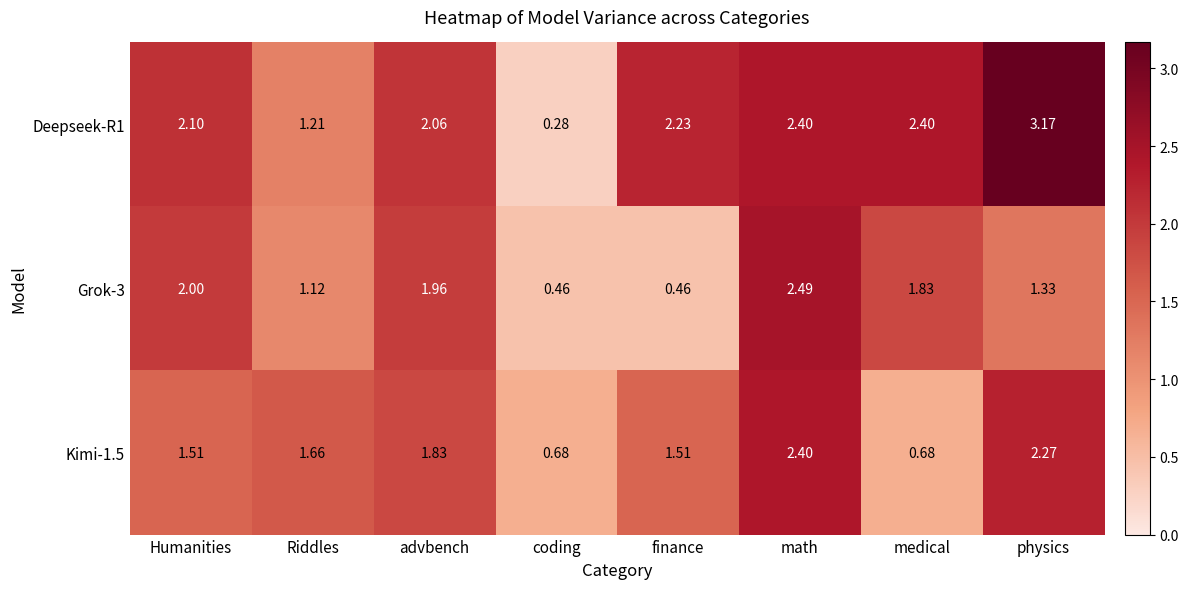

Is the value of Grok-3 at coding greater than the value of Deepseek-R1 at Riddles?

No